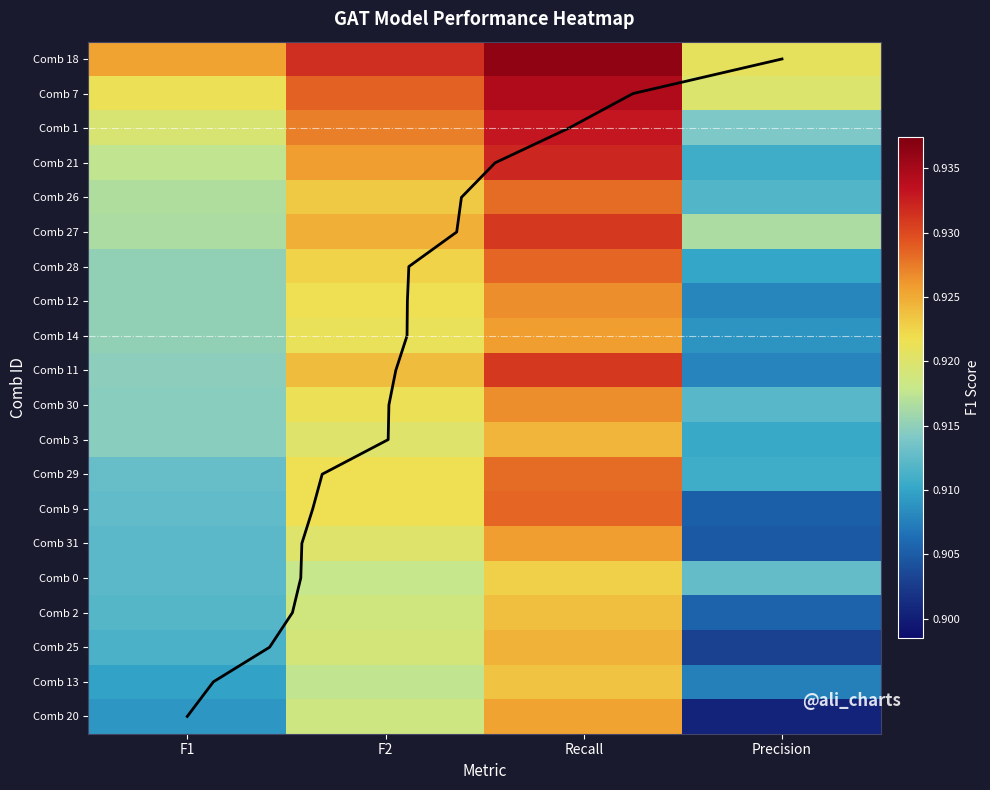

What is the total value across all series at F1?

18.3